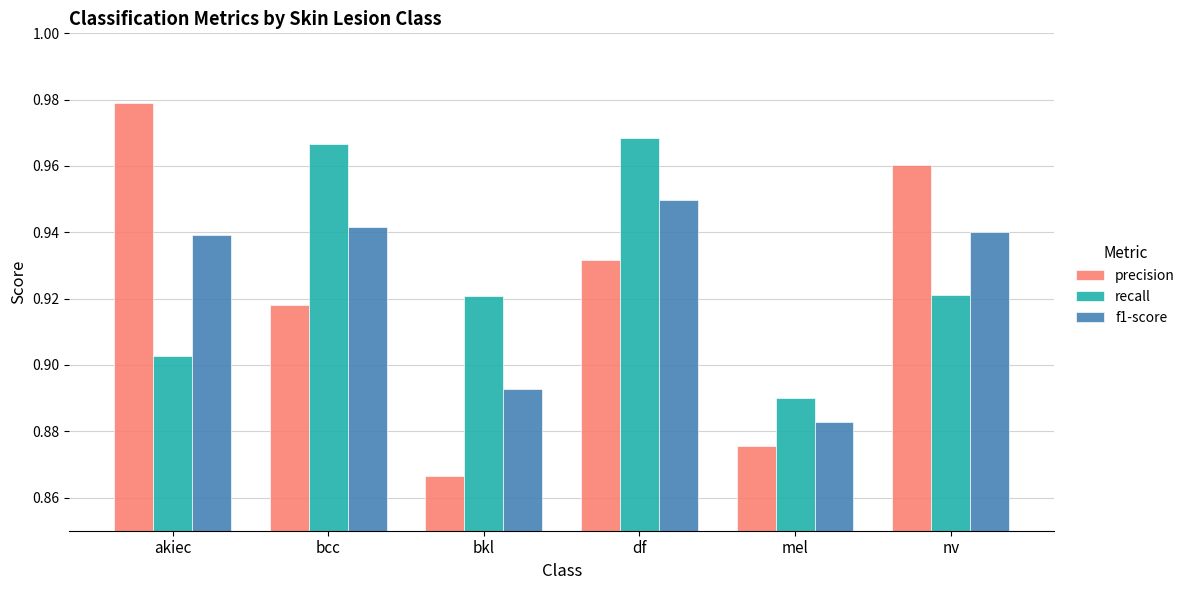

What is the label of the 5th bar from the left?

mel